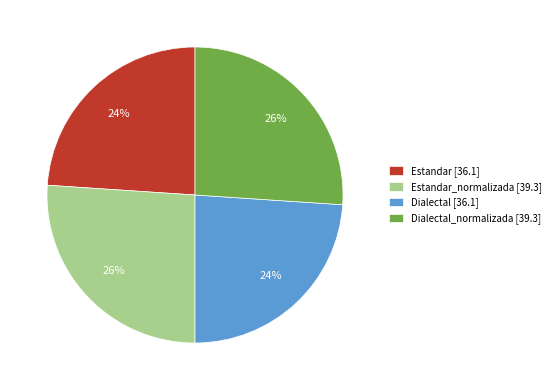

Which has a higher value, Dialectal_normalizada [39.3] or Dialectal [36.1]?

Dialectal_normalizada [39.3]